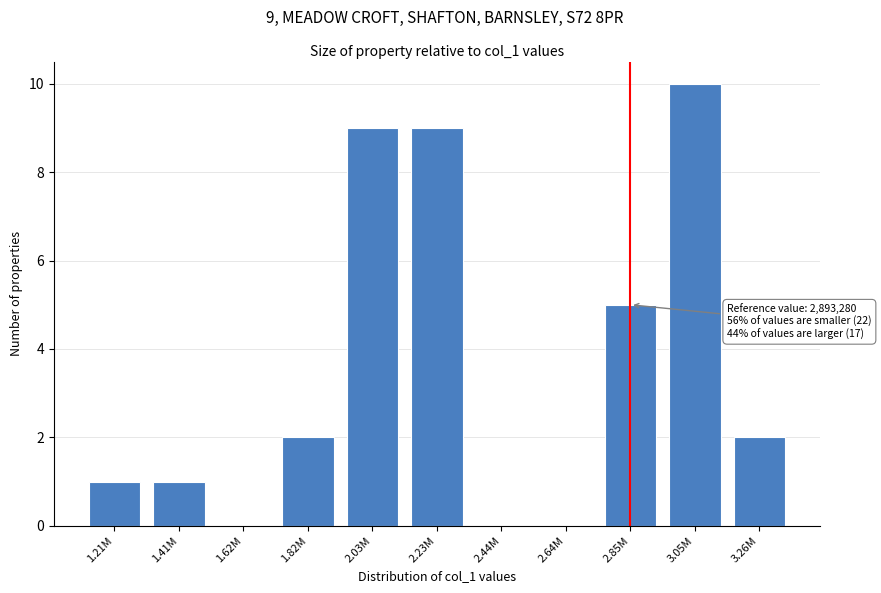

Reading left to right, extract all data points from this chart.

1.21M=1	1.41M=1	1.62M=0	1.82M=2	2.03M=9	2.23M=9	2.44M=0	2.64M=0	2.85M=5	3.05M=10	3.26M=2